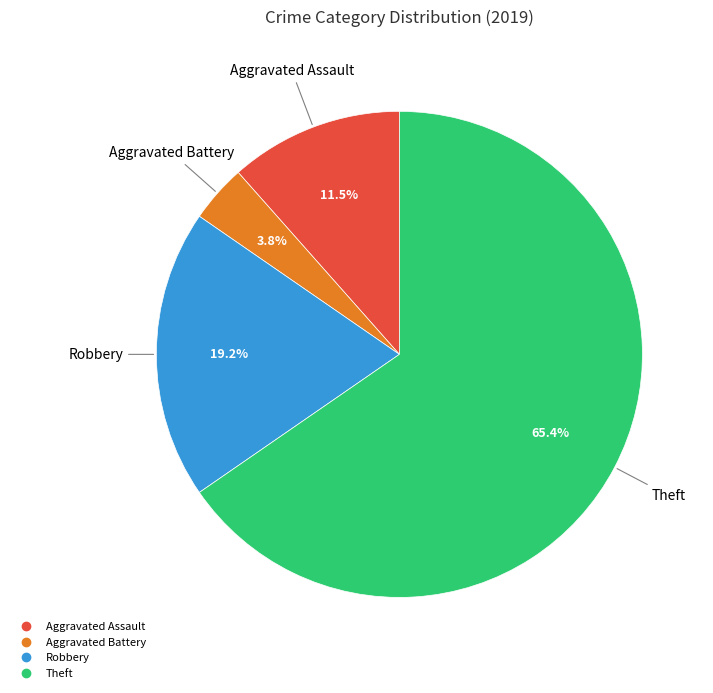

What is the ratio of the value at Aggravated Battery to the value at Theft?

0.1